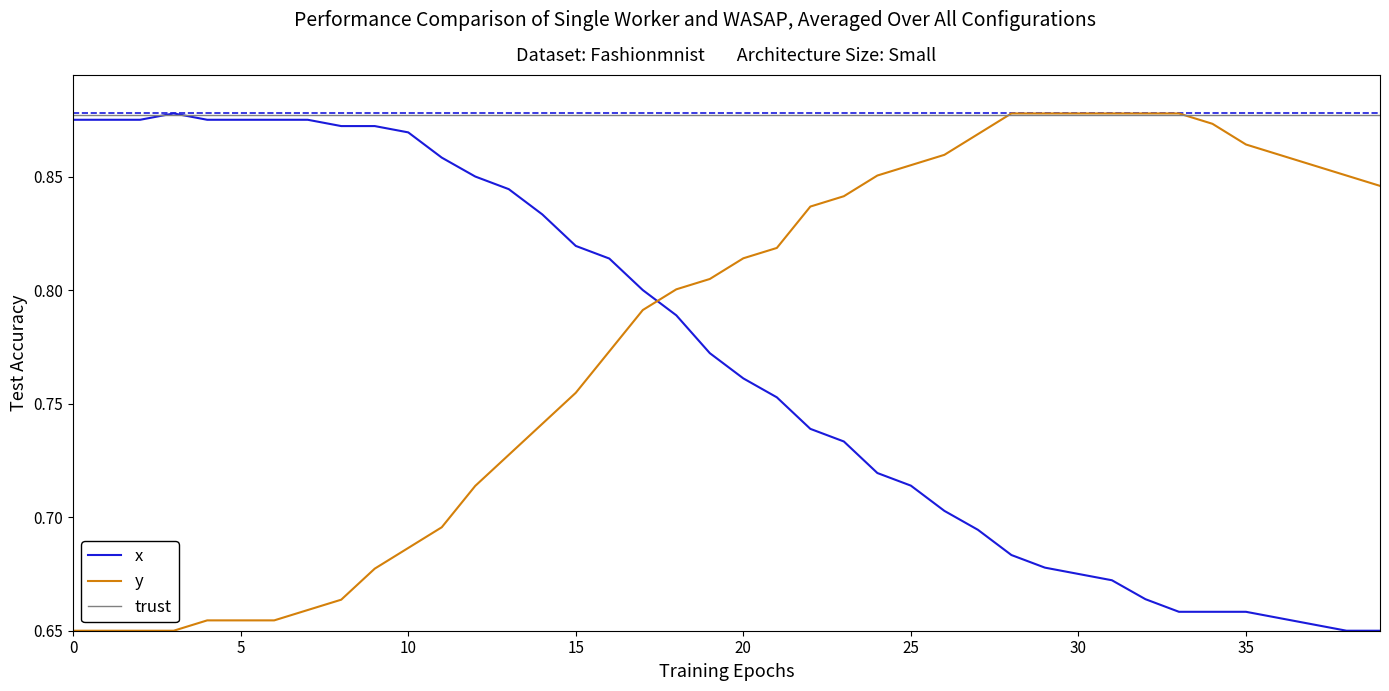

Is this an area chart (filled region under the line)?

No